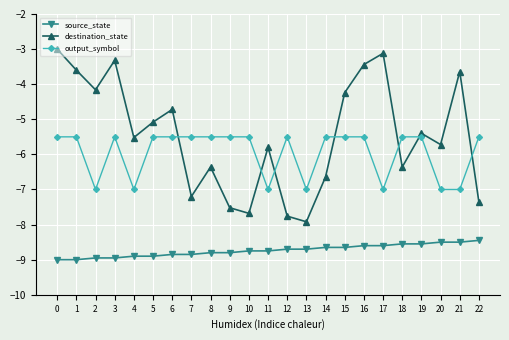

True or false: source_state and output_symbol cross at least once.

False